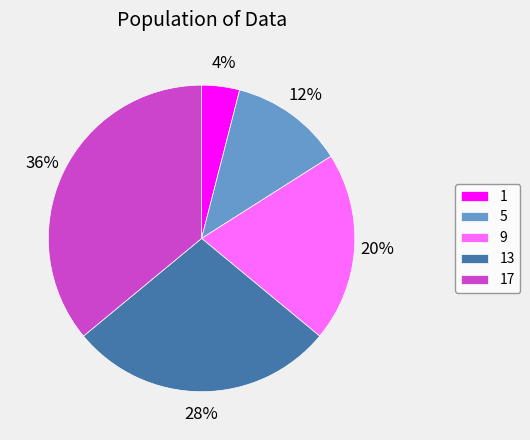

To the nearest percent, what is the difference between the 9 and 17 slice percentages?

16%